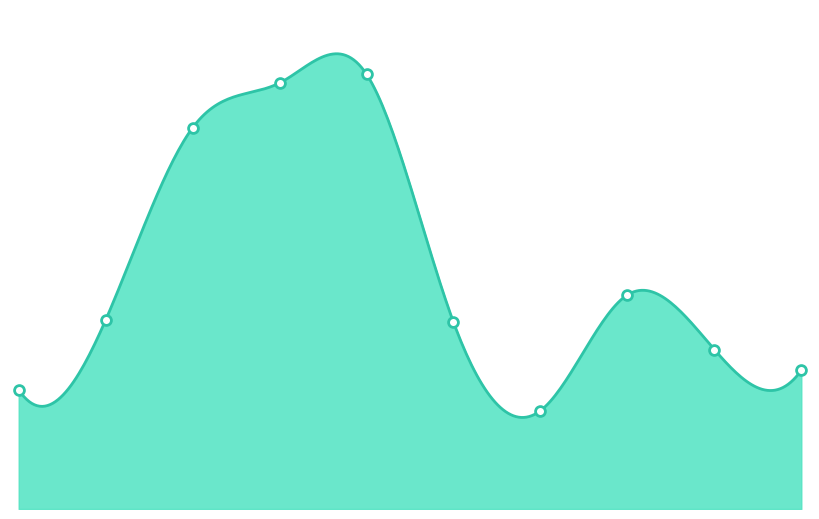

Between 2016 and 2018, which is larger?

2018